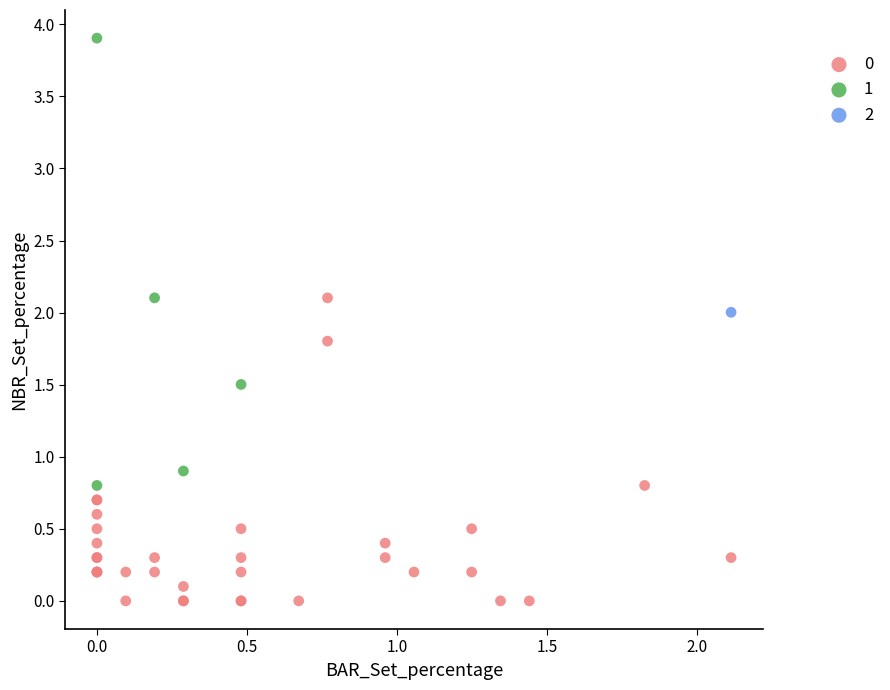

Which series contains the lowest Y value?

0